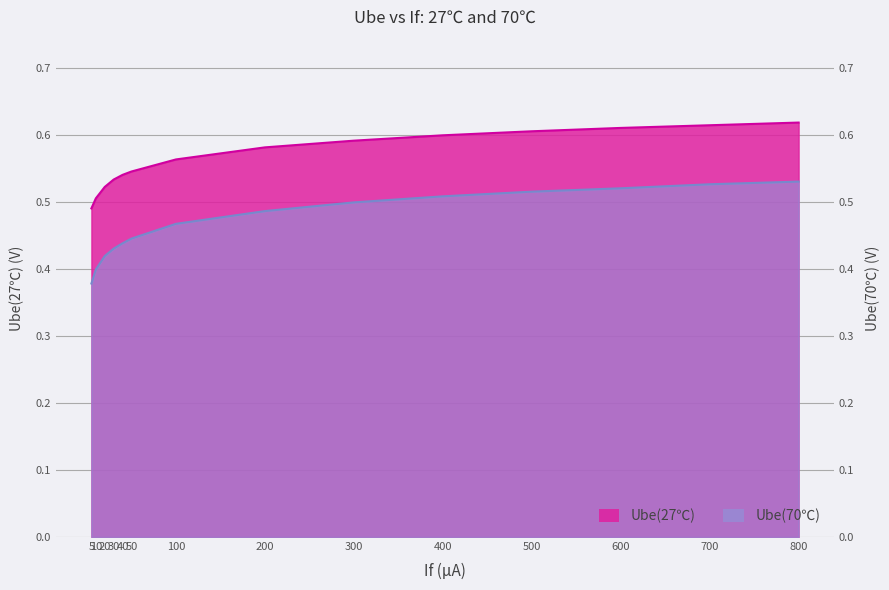

True or false: Ube(70℃) has a value of 0.6 at 5.

False